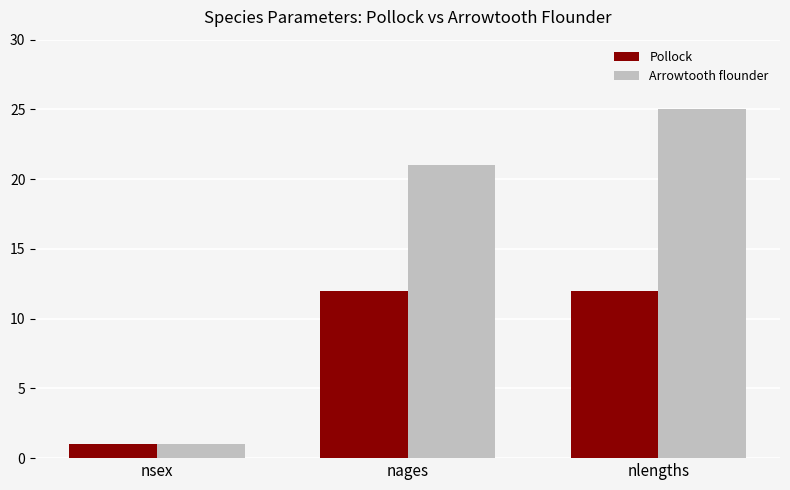

Between nages and nlengths, which series saw the biggest shift?

Arrowtooth flounder